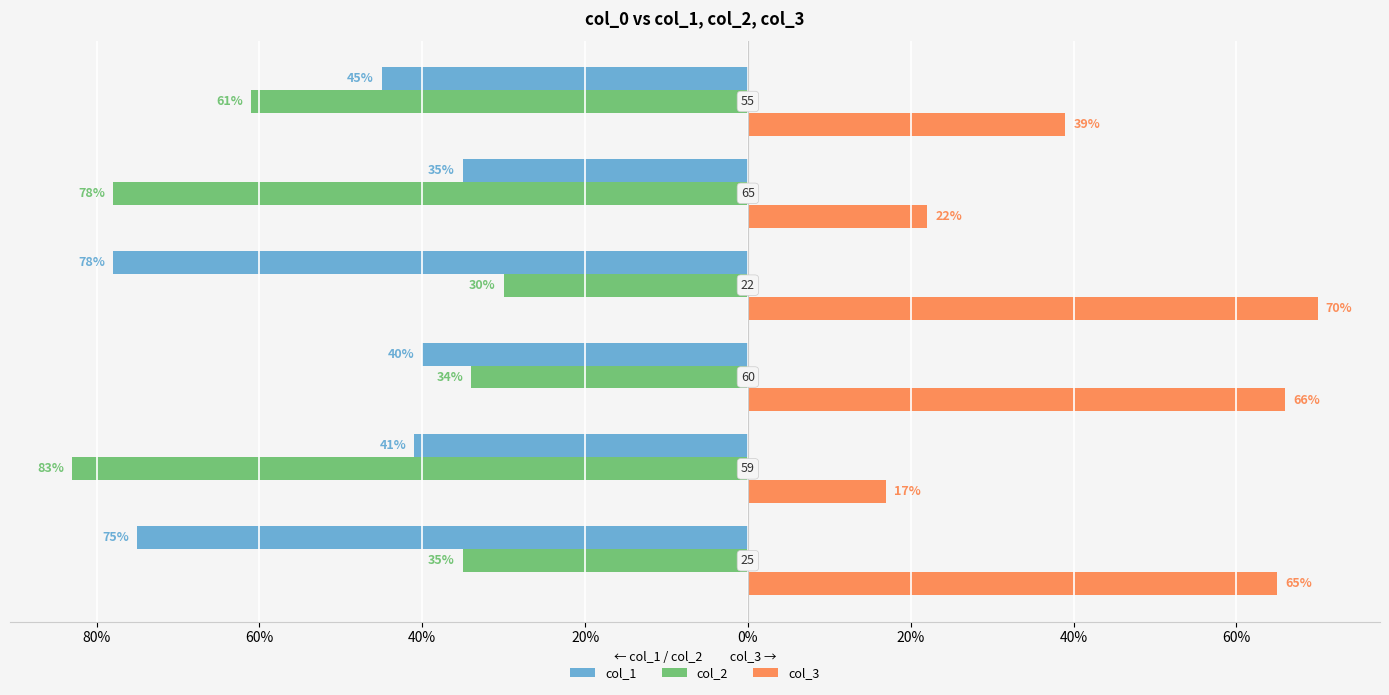

What are all the series names shown in the legend?

col_1, col_2, col_3